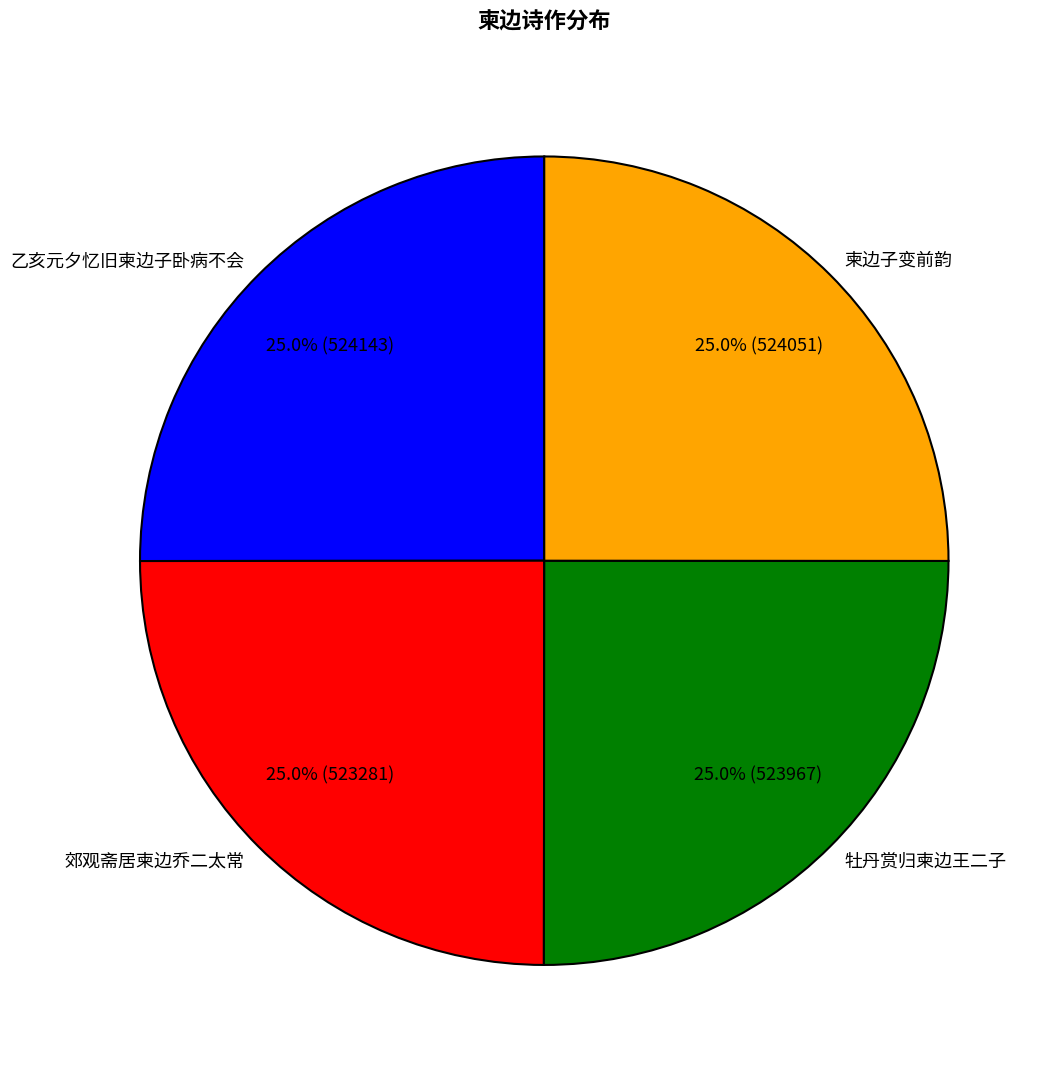

Does 牡丹赏归柬边王二子 account for over 50% of the chart?

No